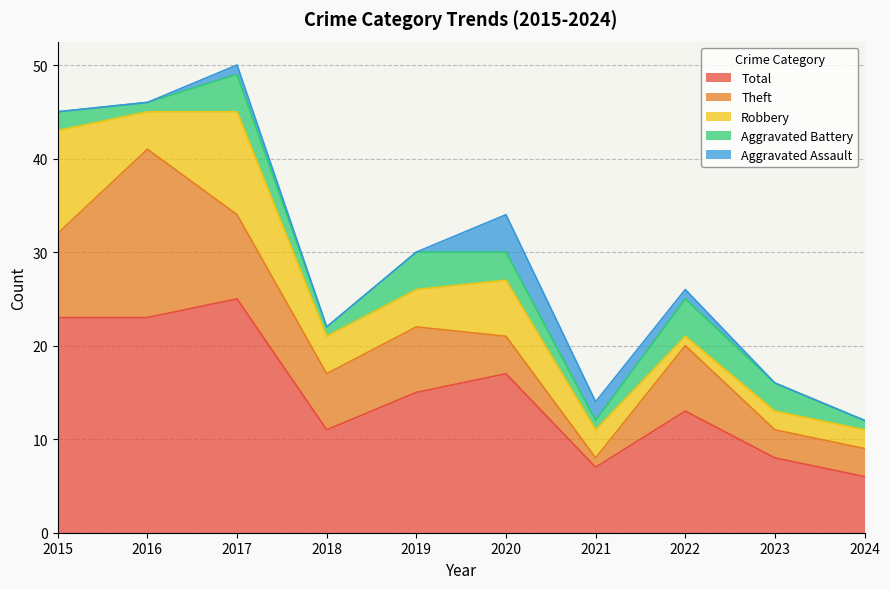

True or false: Aggravated Assault and Robbery intersect in this chart.

False